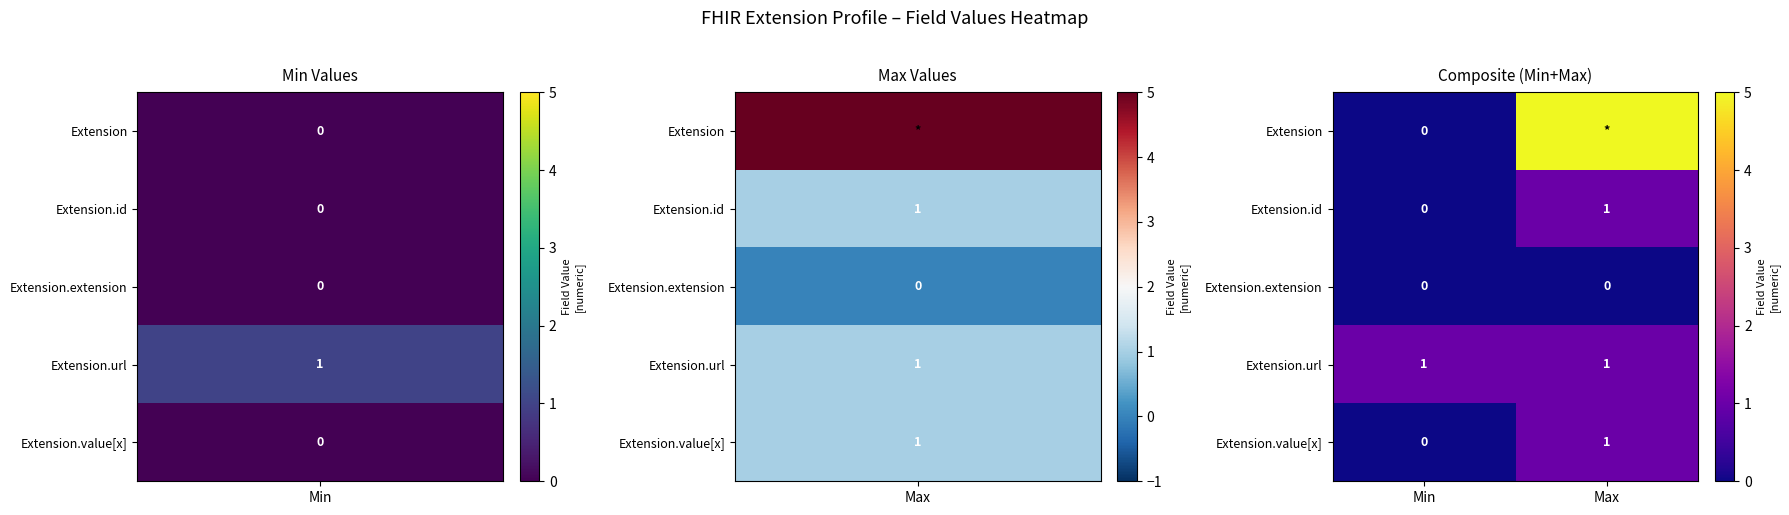

Is the value of Extension.extension at Min greater than the value of Extension.value[x] at Max?

No